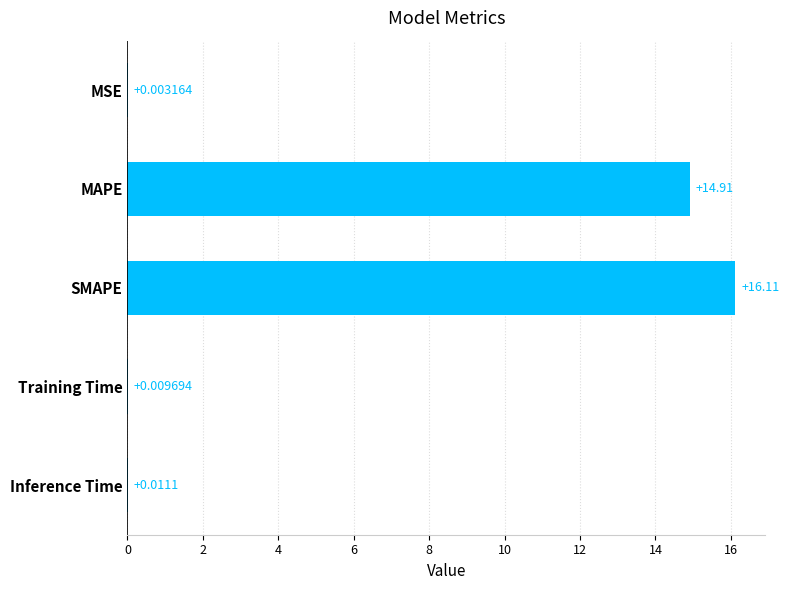

What is the sum of all values?

31.0